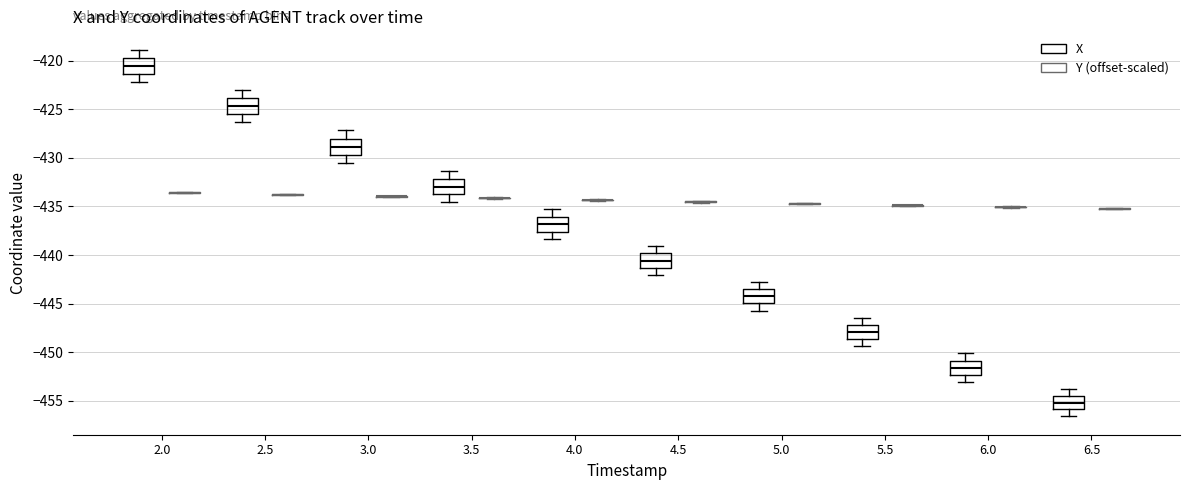

Reading left to right, read every box against the y-axis: the position of its median line, the range the box covers, and the ends of its whiskers. The values are not printed on the chart, so give them approximately, as read against the axis.

2.0 (X): median -420.5, box -421.5 to -419.5, whiskers -422.0 to -419.0
2.0 (Y (offset-scaled)): box collapsed to a line at -433.5, whiskers -433.5 to -433.5
2.5 (X): median -424.5, box -425.5 to -424.0, whiskers -426.5 to -423.0
2.5 (Y (offset-scaled)): box collapsed to a line at -434.0, whiskers -434.0 to -433.5
3.0 (X): median -429.0, box -429.5 to -428.0, whiskers -430.5 to -427.0
3.0 (Y (offset-scaled)): box collapsed to a line at -434.0, whiskers -434.0 to -434.0
3.5 (X): median -433.0, box -433.5 to -432.0, whiskers -434.5 to -431.5
3.5 (Y (offset-scaled)): box collapsed to a line at -434.0, whiskers -434.0 to -434.0
4.0 (X): median -437.0, box -437.5 to -436.0, whiskers -438.5 to -435.5
4.0 (Y (offset-scaled)): box collapsed to a line at -434.5, whiskers -434.5 to -434.5
4.5 (X): median -440.5, box -441.5 to -440.0, whiskers -442.0 to -439.0
4.5 (Y (offset-scaled)): box collapsed to a line at -434.5, whiskers -434.5 to -434.5
5.0 (X): median -444.5, box -445.0 to -443.5, whiskers -445.5 to -443.0
5.0 (Y (offset-scaled)): box collapsed to a line at -434.5, whiskers -435.0 to -434.5
5.5 (X): median -448.0, box -448.5 to -447.0, whiskers -449.5 to -446.5
5.5 (Y (offset-scaled)): box collapsed to a line at -435.0, whiskers -435.0 to -435.0
6.0 (X): median -451.5, box -452.5 to -451.0, whiskers -453.0 to -450.0
6.0 (Y (offset-scaled)): box collapsed to a line at -435.0, whiskers -435.0 to -435.0
6.5 (X): median -455.0, box -456.0 to -454.5, whiskers -456.5 to -454.0
6.5 (Y (offset-scaled)): box collapsed to a line at -435.0, whiskers -435.5 to -435.0